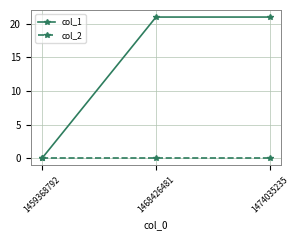

Where is col_1 nearest to the value 10?

1459368792